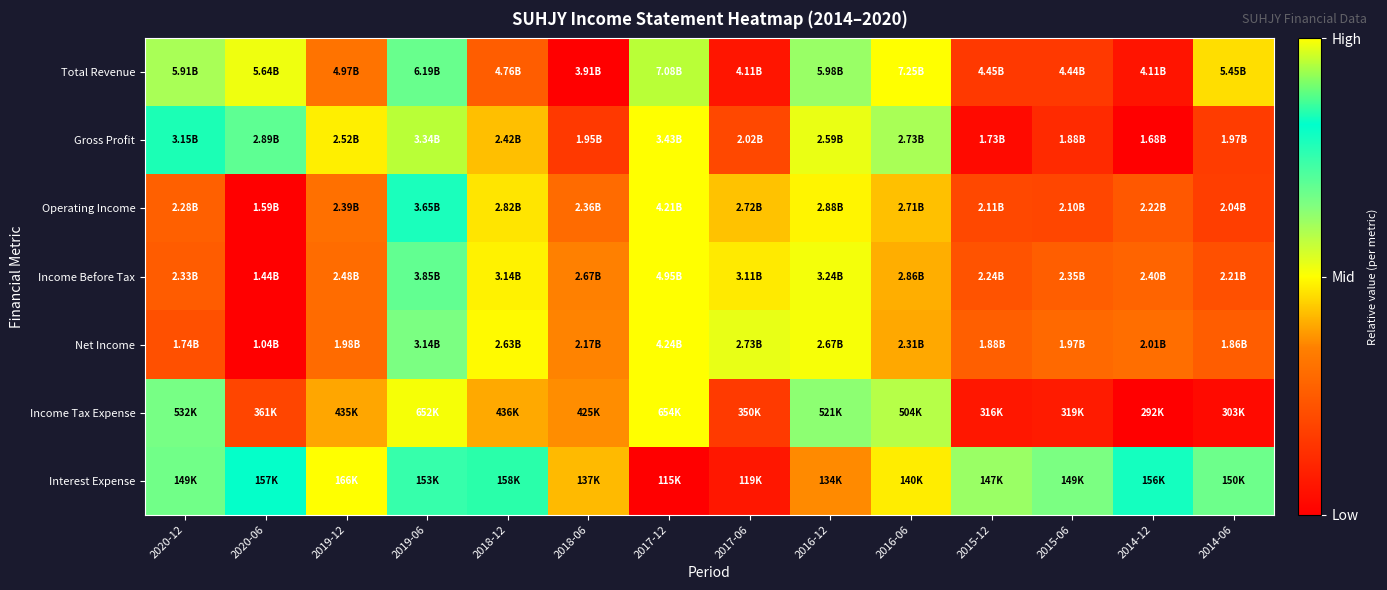

Which series changed the most between 2016-06 and 2014-12?

Total Revenue